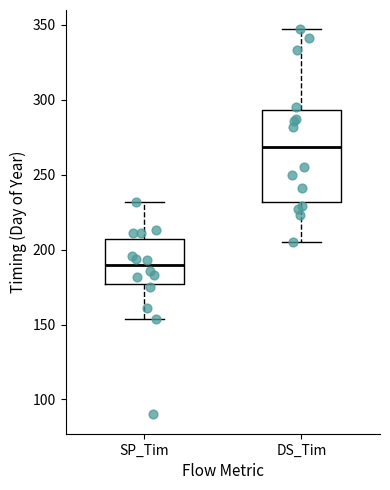

Where does the median line of the box for SP_Tim sit on the y-axis? The values are not printed on the chart, so give them approximately, as read against the axis.

190